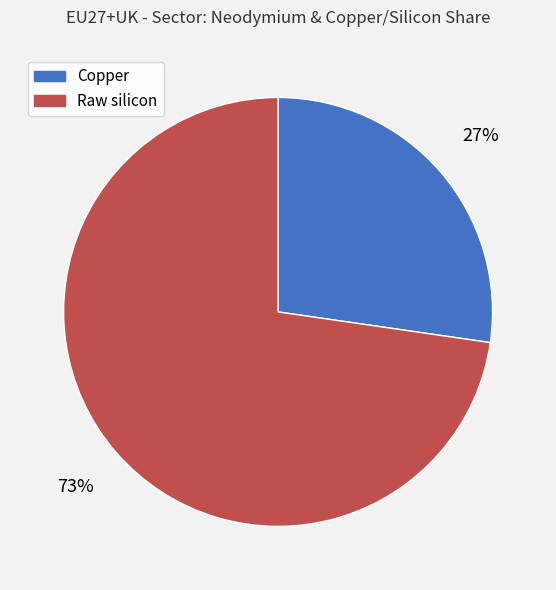

Which slice represents more than half of the pie?

Raw silicon